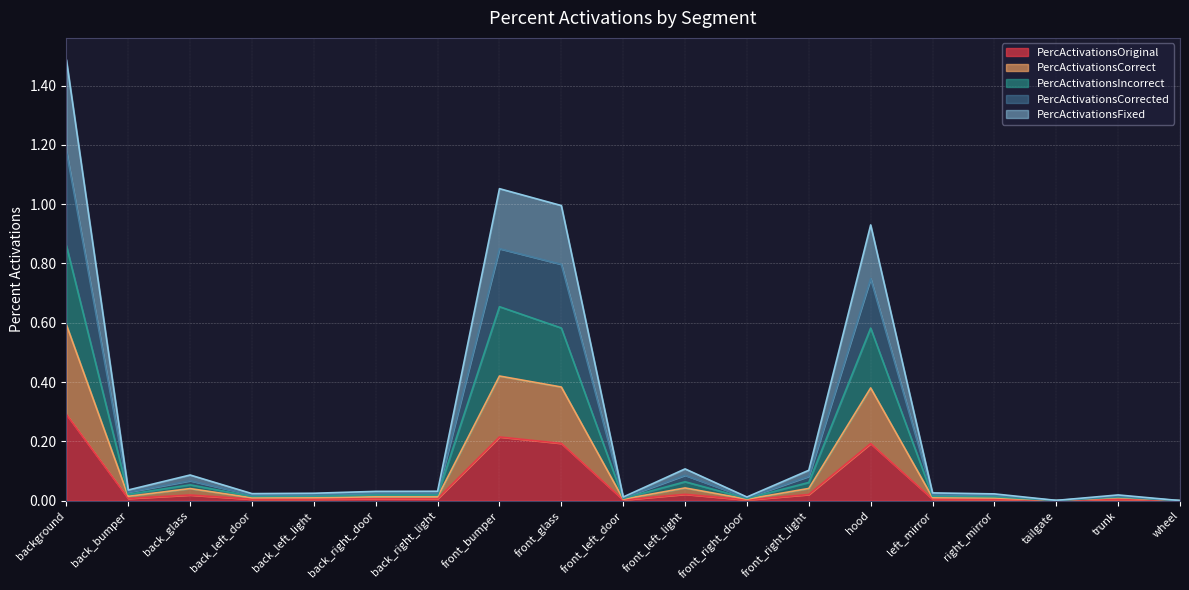

List the series in order of their overall mean, highest first.

PercActivationsCorrected, PercActivationsFixed, PercActivationsIncorrect, PercActivationsCorrect, PercActivationsOriginal